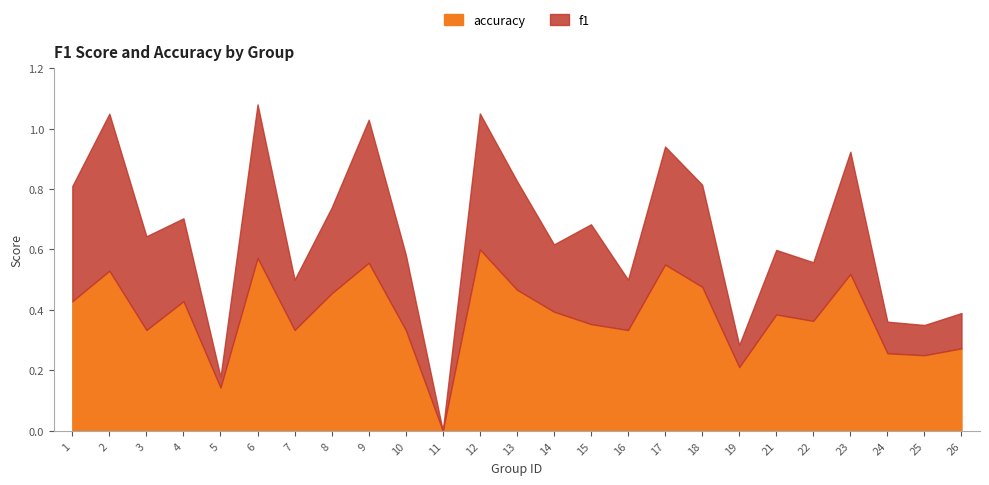

True or false: f1 and accuracy cross at least once.

False